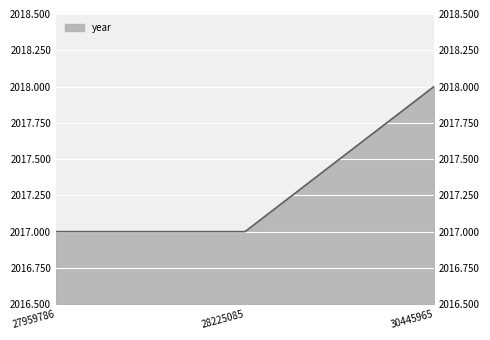

What is the sum of all values?

6052